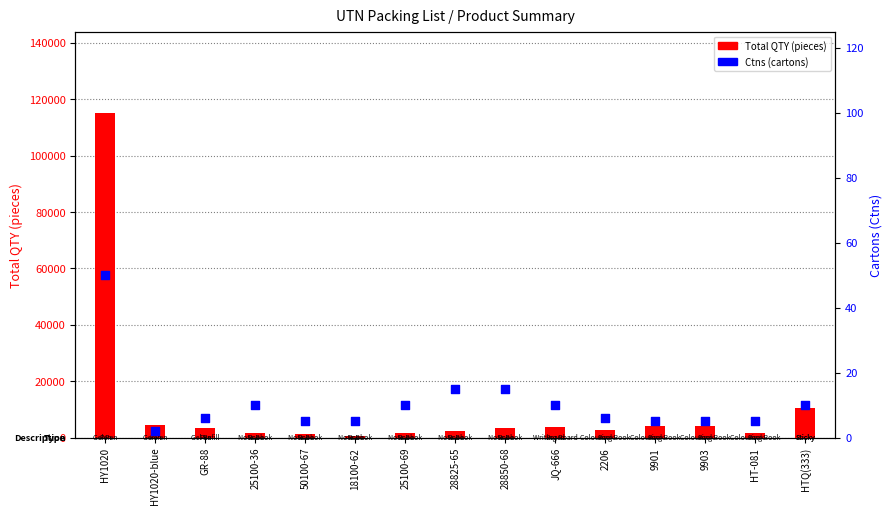

At how many categories does at least one series exceed 70226?

1